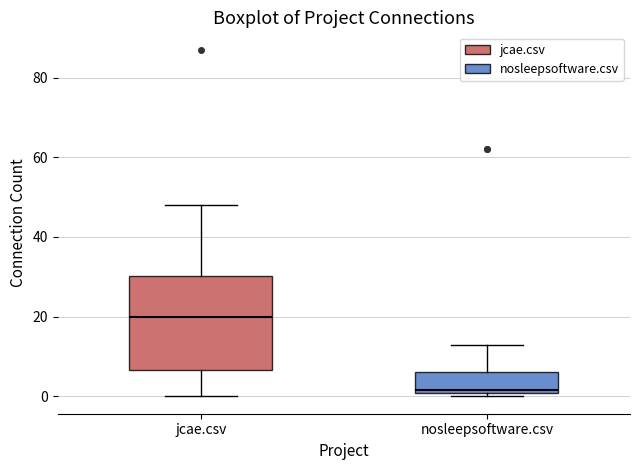

Which box is the tallest, from its lower edge to its upper edge?

jcae.csv